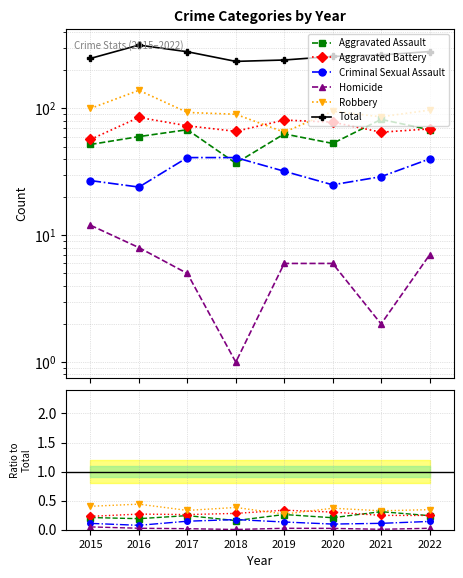

True or false: Total and Homicide cross at least once.

False